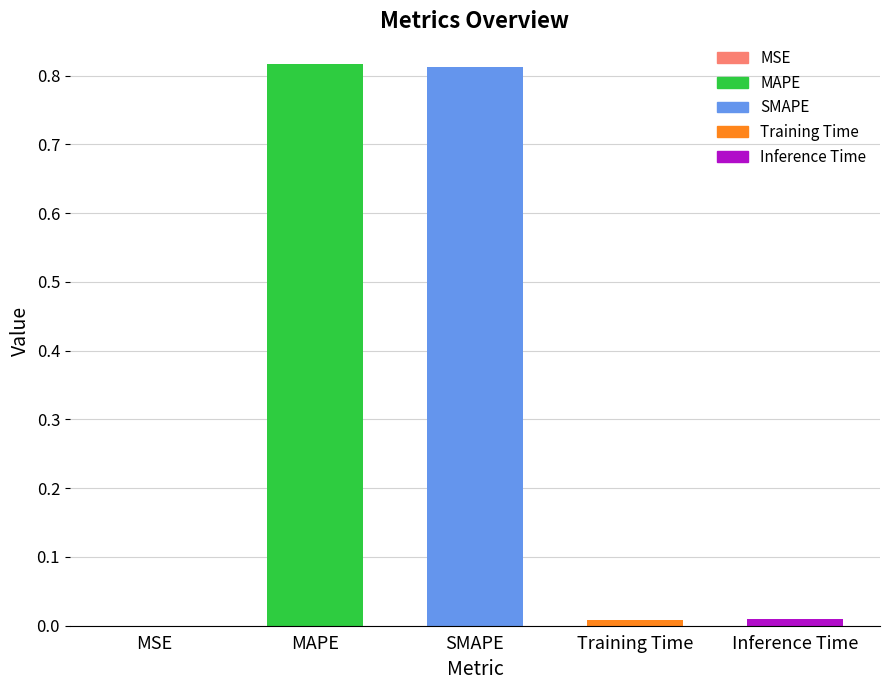

True or false: the data shows 1.1 at MAPE.

False